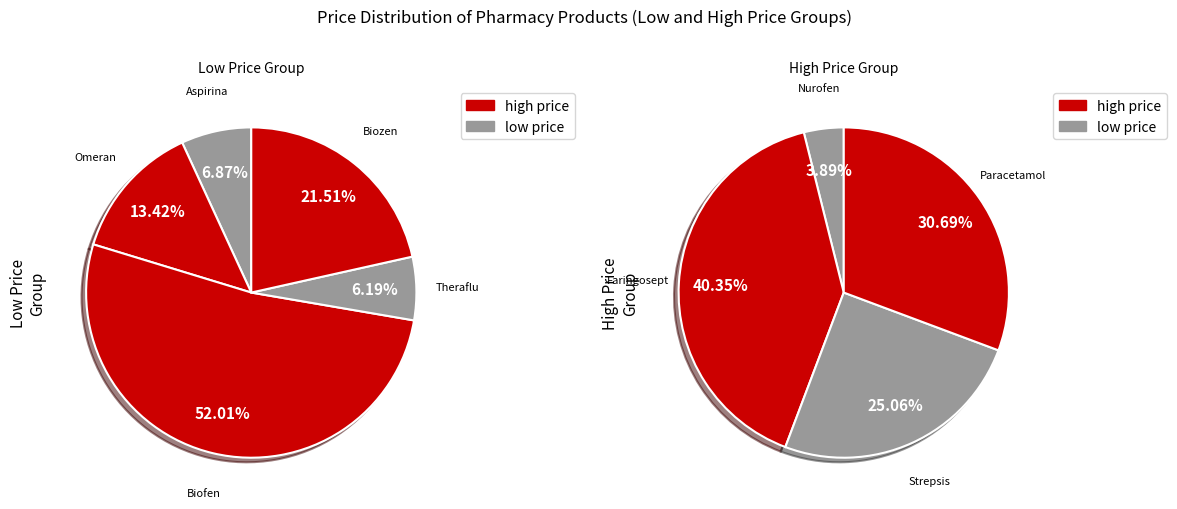

Is it true that Omeran is 1% of the pie?

False